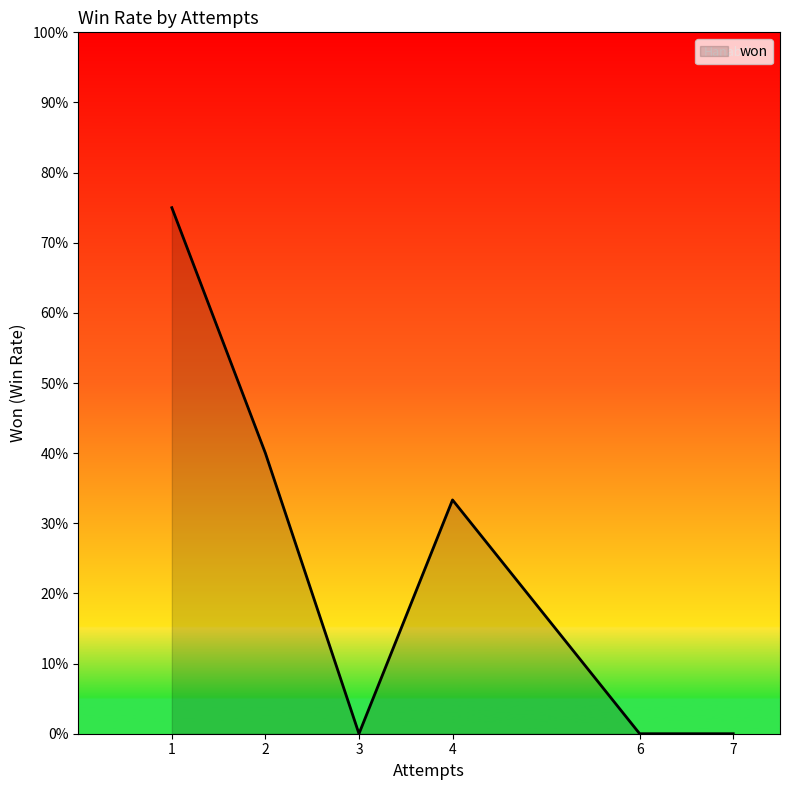

True or false: the data has more than 2 interior local peaks.

False